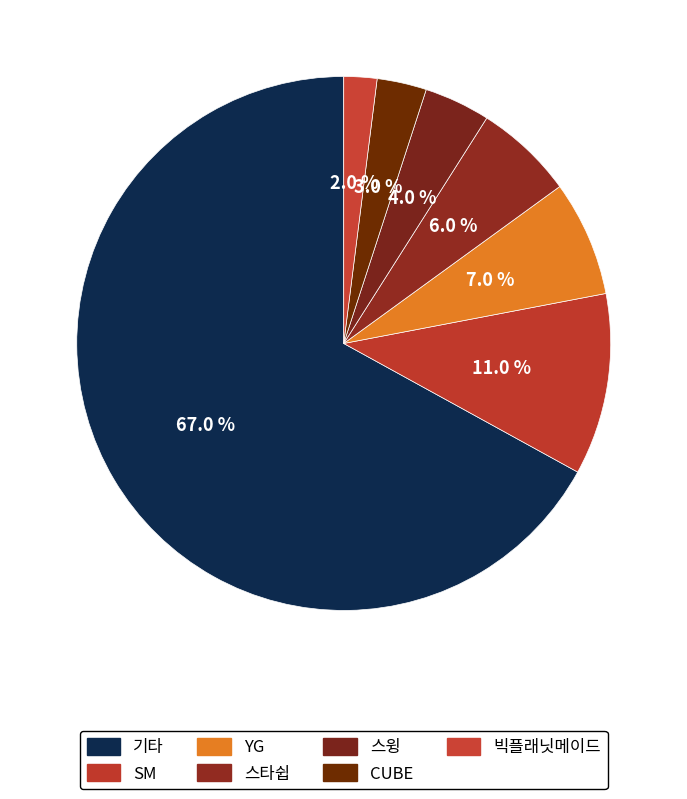

What is the change in value from 스타쉽 to 스윙?

-2